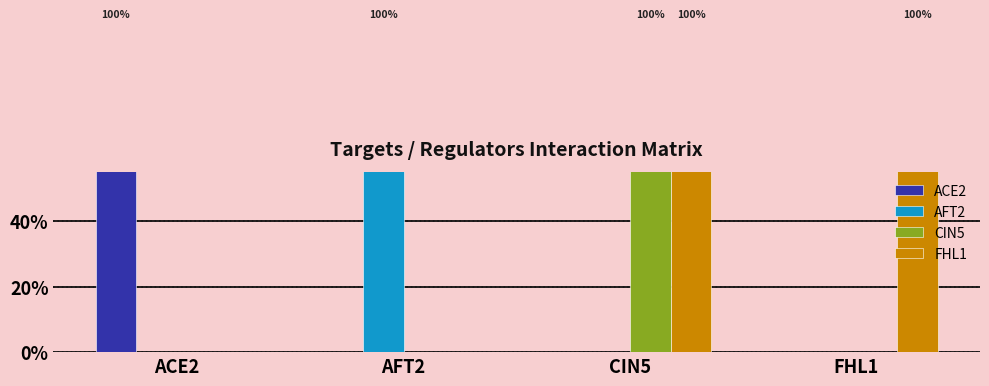

Reading left to right, list all the values displayed in this chart.

ACE2: 1	0	0	0
AFT2: 0	1	0	0
CIN5: 0	0	1	0
FHL1: 0	0	1	1